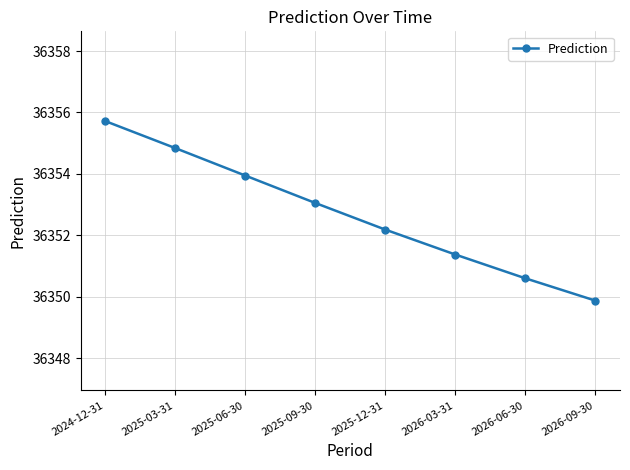

What is the difference between the maximum and minimum values?

5.8